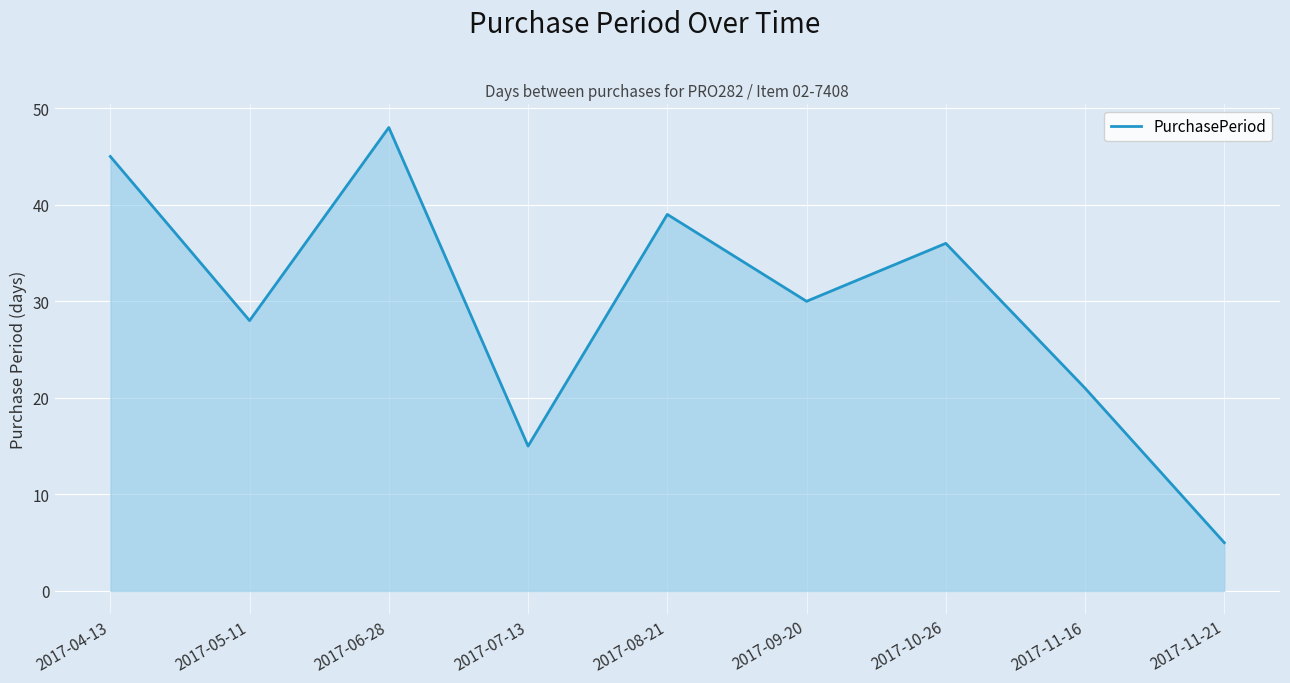

What is the average value?

30